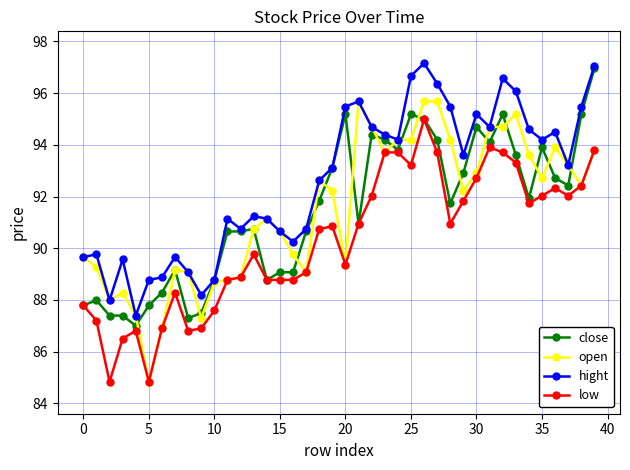

What is the value of the low point at the 25th from the left?

93.7